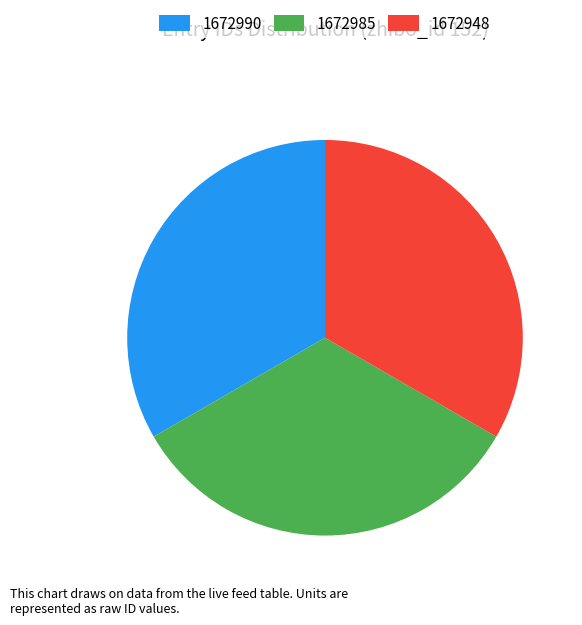

Is the sum of 1672985 and 1672948 greater than half?

Yes